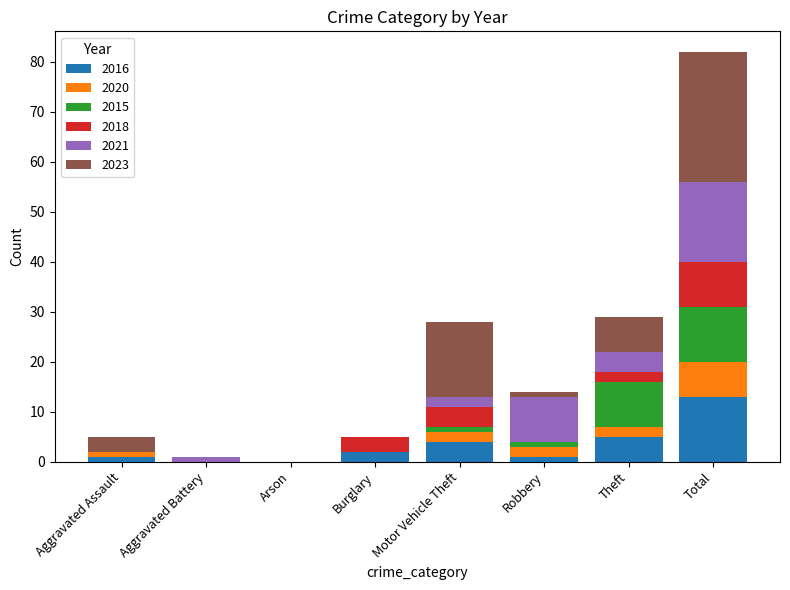

At which category is the sum across all series the highest?

Total